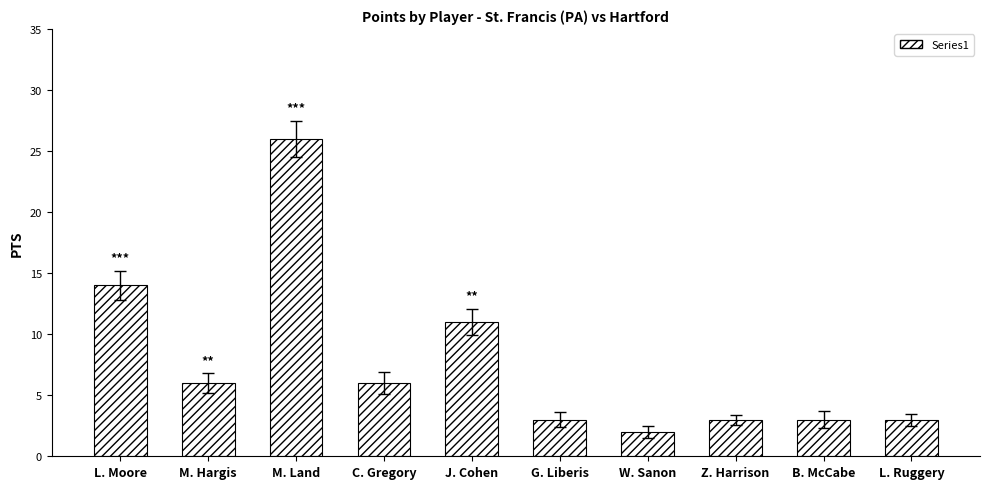

Count the number of data series in this chart.

1